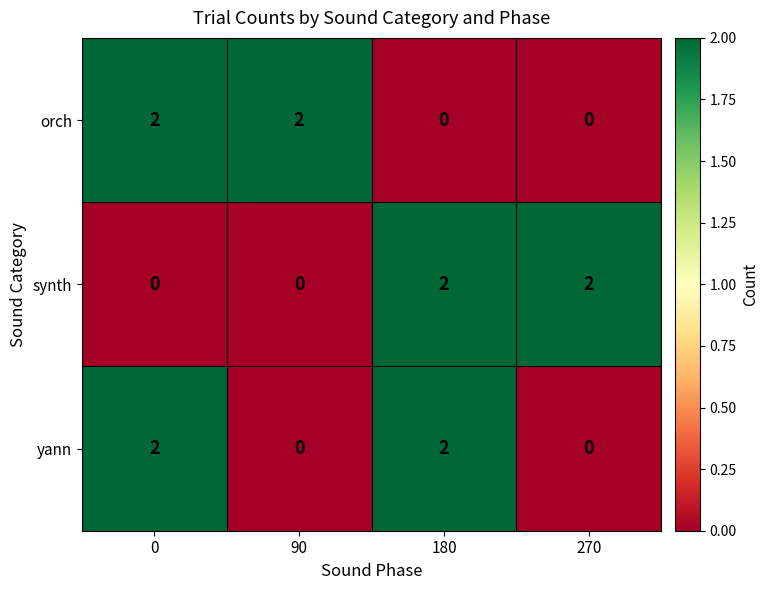

The value of orch at 0 is 2. True or false?

True